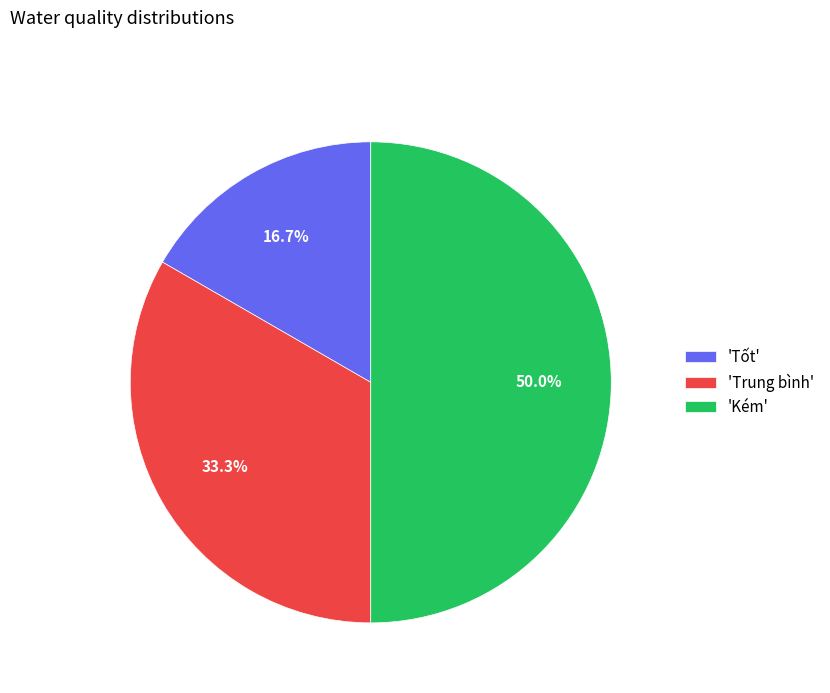

Which category has the smallest portion of the pie?

'Tốt'